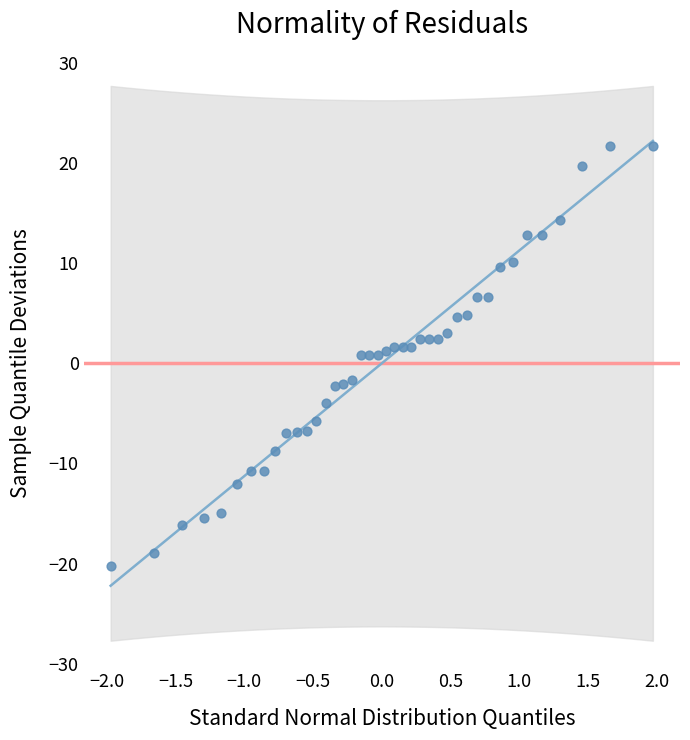

What is the range of X values (max minus min)?

3.9